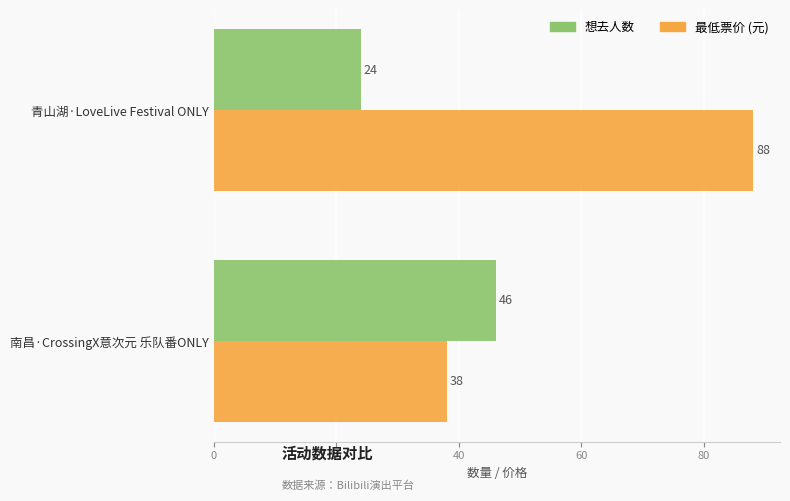

How many categories are shown in the chart?

2